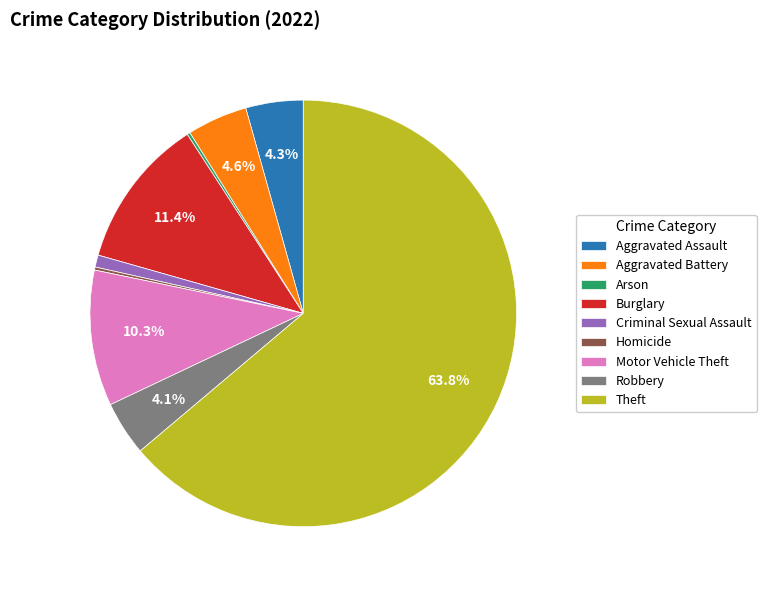

Which slice is the largest?

Theft